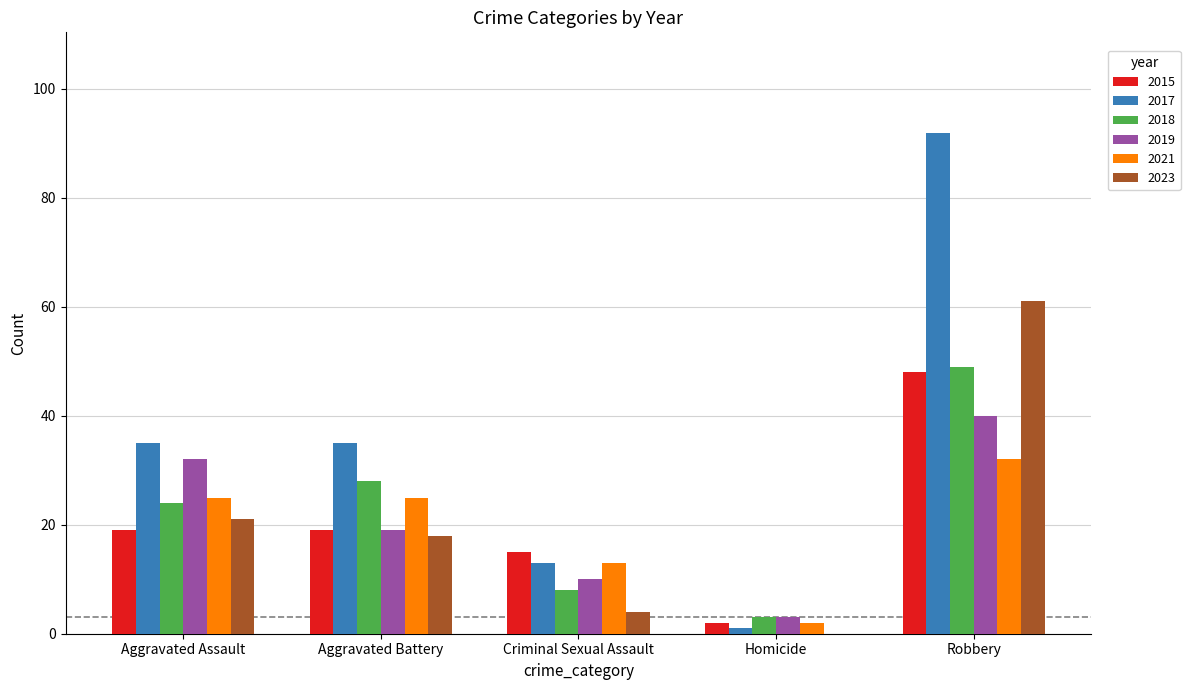

What is the spread (max minus min) of values at Homicide?

3